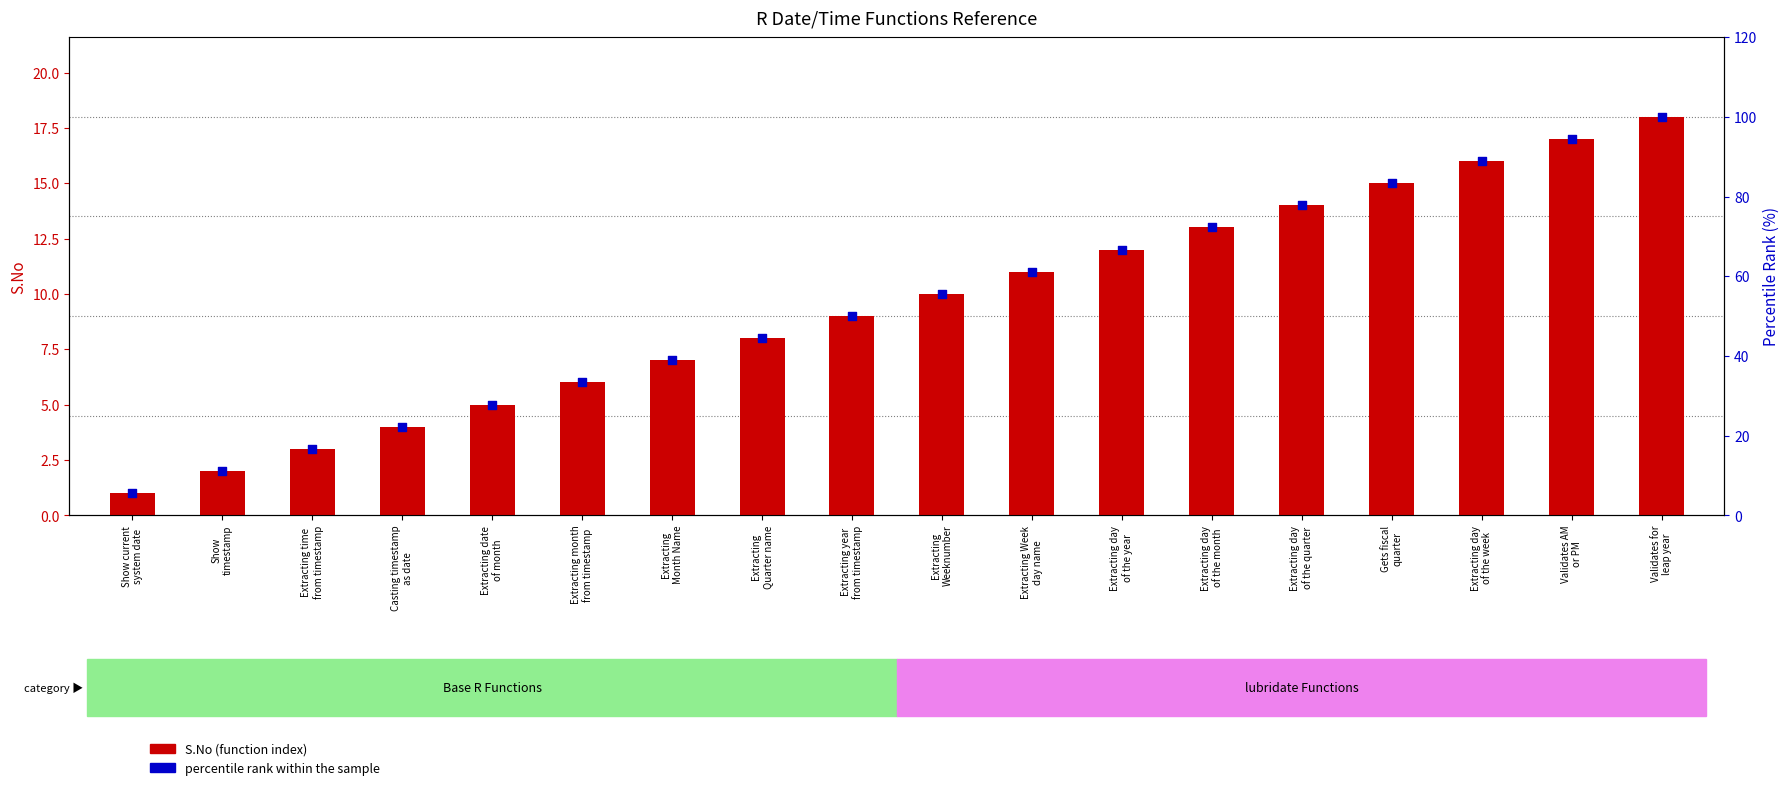

Which series reaches the maximum Y coordinate?

percentile rank within the sample